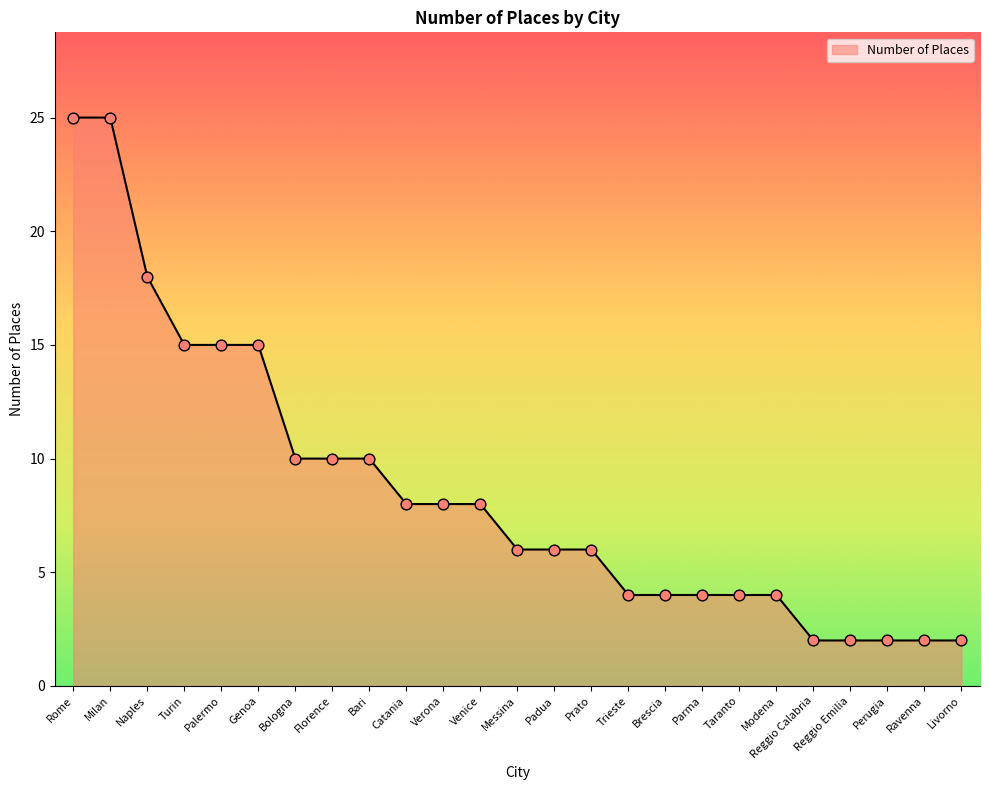

Between Genoa and Florence, which is larger?

Genoa